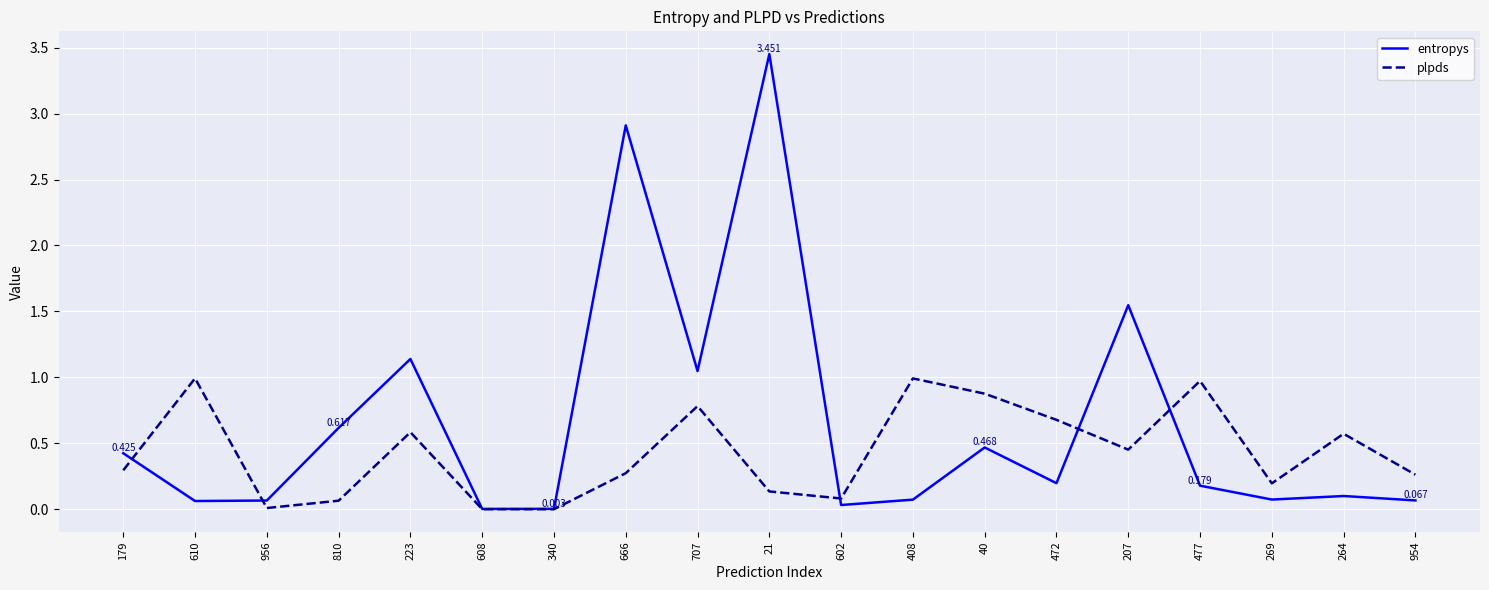

What value does the entropys series have at 956?

0.1